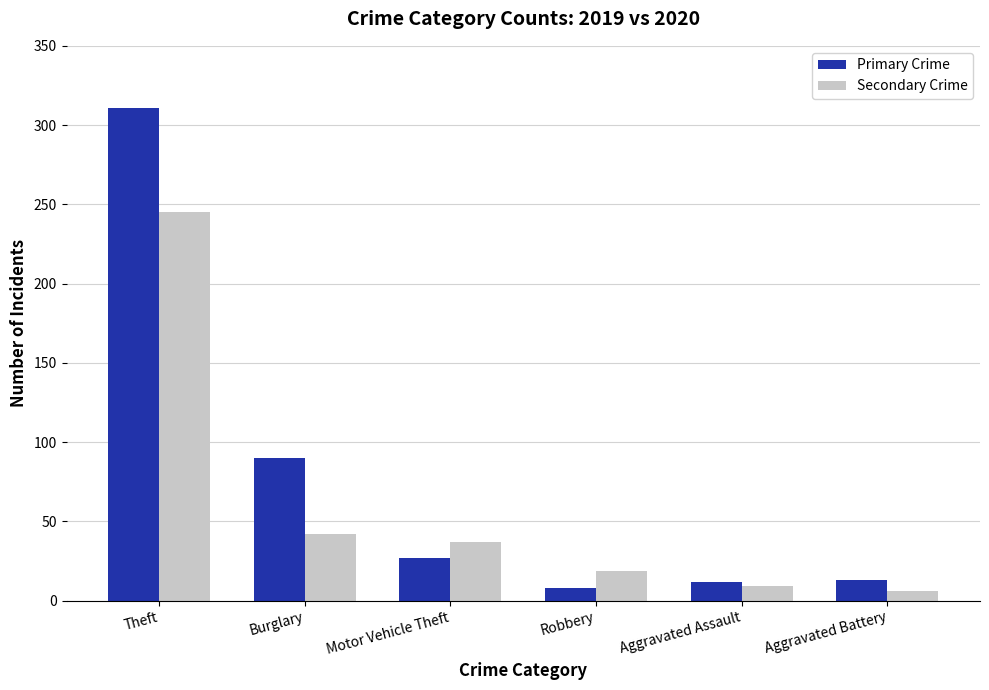

Is the value of Secondary Crime at Burglary greater than the value of Primary Crime at Aggravated Battery?

Yes